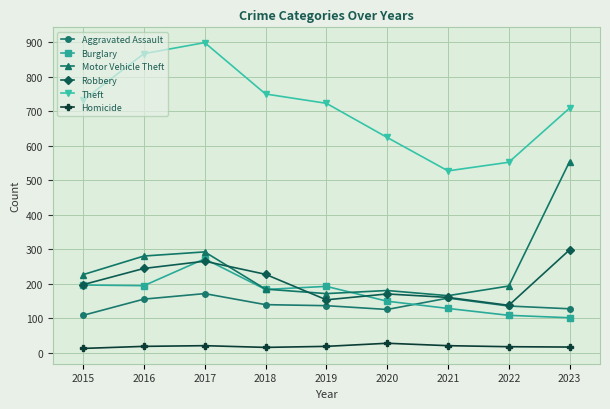

What is the average value of the Motor Vehicle Theft series?

249